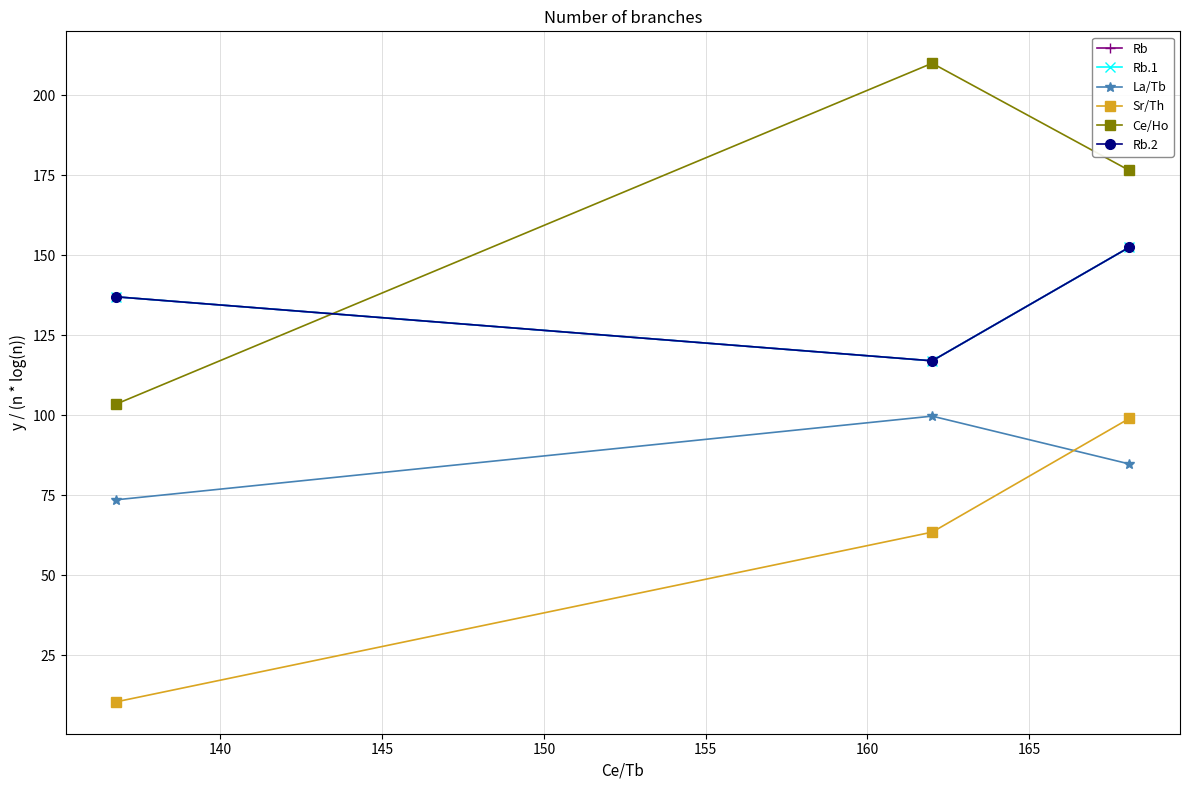

Does the chart have visible grid lines?

Yes